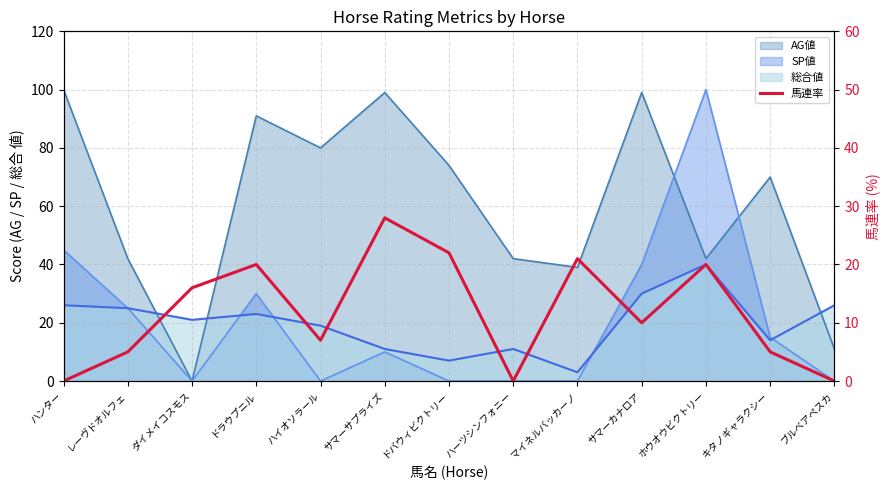

True or false: the data shows 1 at レーヴドオルフェ.

False